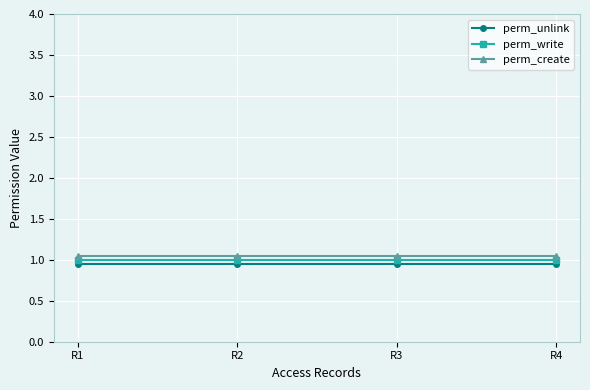

At how many categories does at least one series exceed 0?

4